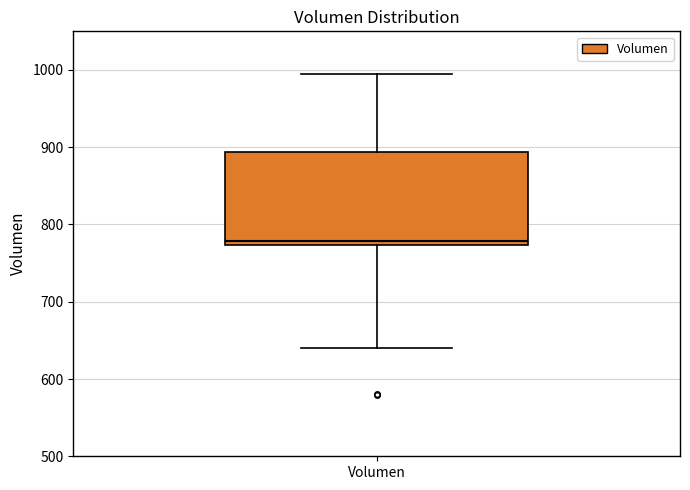

Where is the upper edge of the box for Volumen on the y-axis? The values are not printed on the chart, so give them approximately, as read against the axis.

890